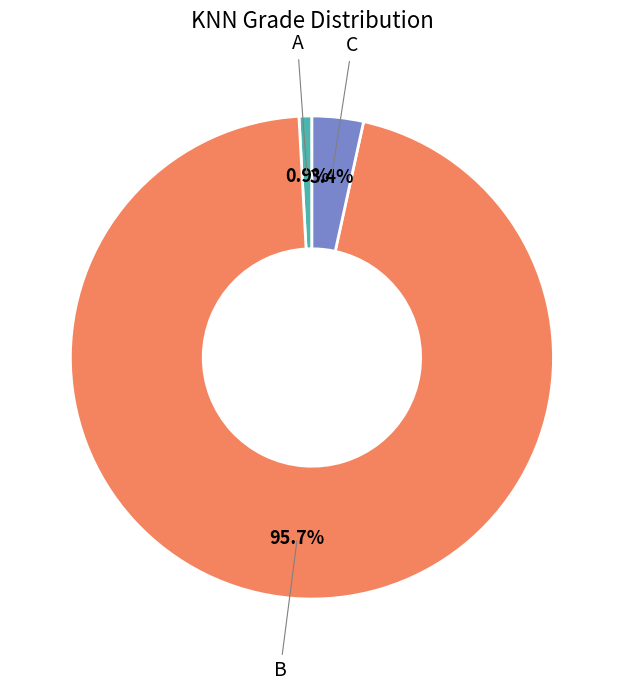

Is there a majority slice in this chart?

Yes